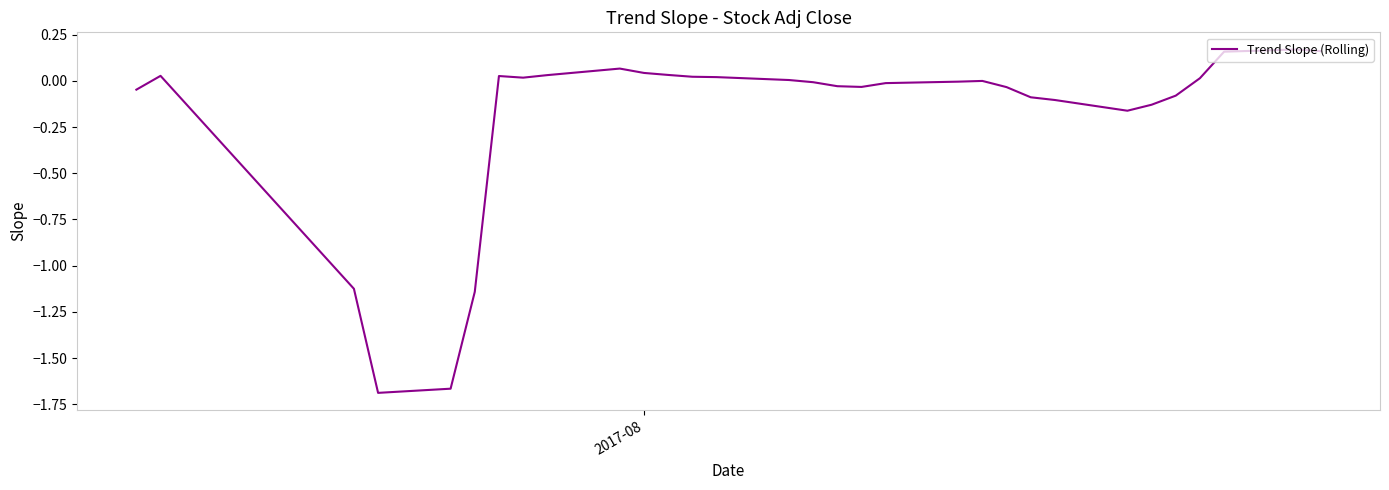

True or false: the data shows 0.0 at 13.

False